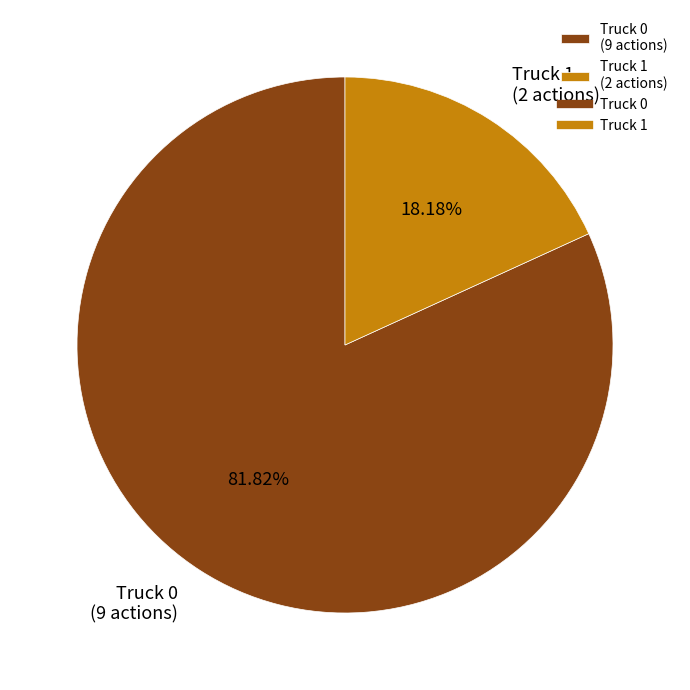

To the nearest percent, what is the difference between the Truck 1 and Truck 0 slice percentages?

64%